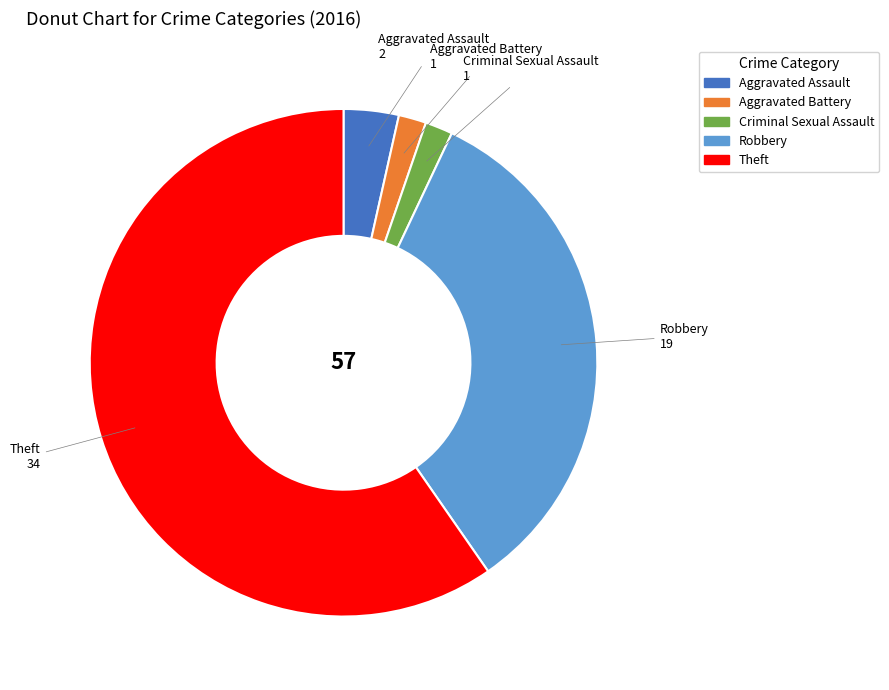

How many slices are in this pie chart?

5